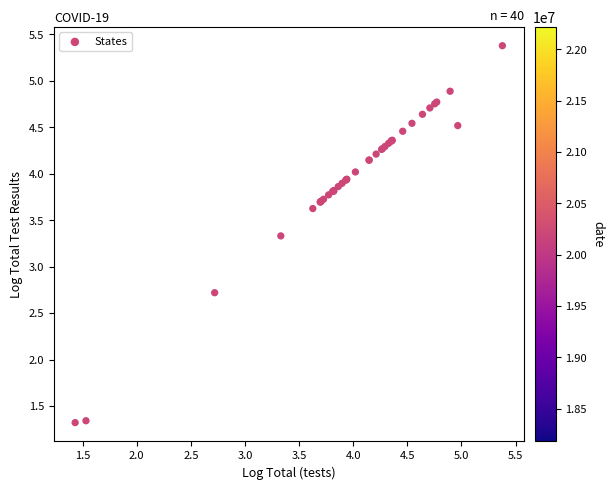

What Y value in the scatter plot is closest to 3?

2.7